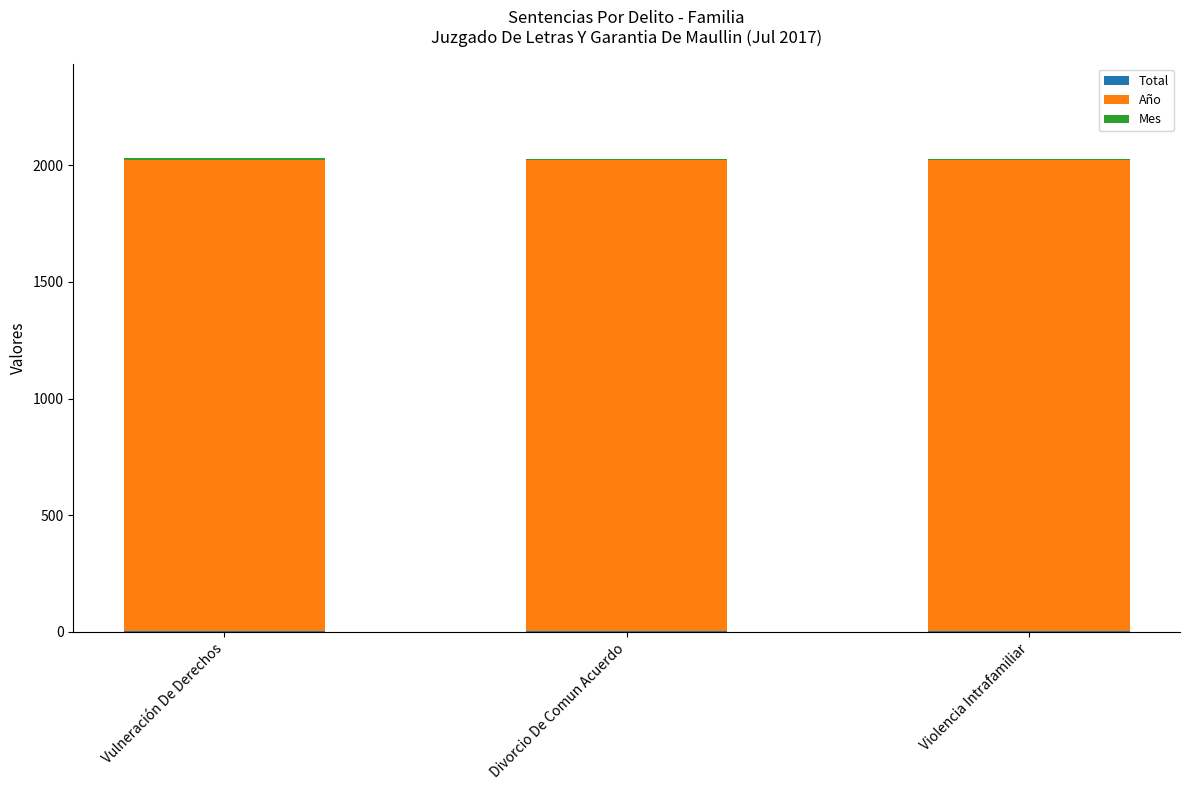

Does the chart contain stacked bars?

Yes